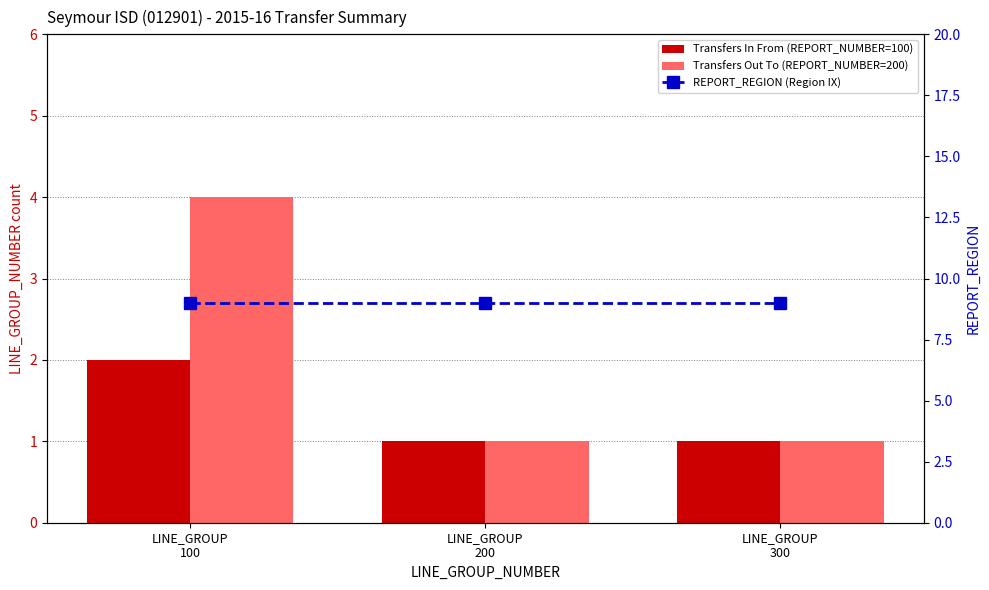

How many groups of bars are there?

3